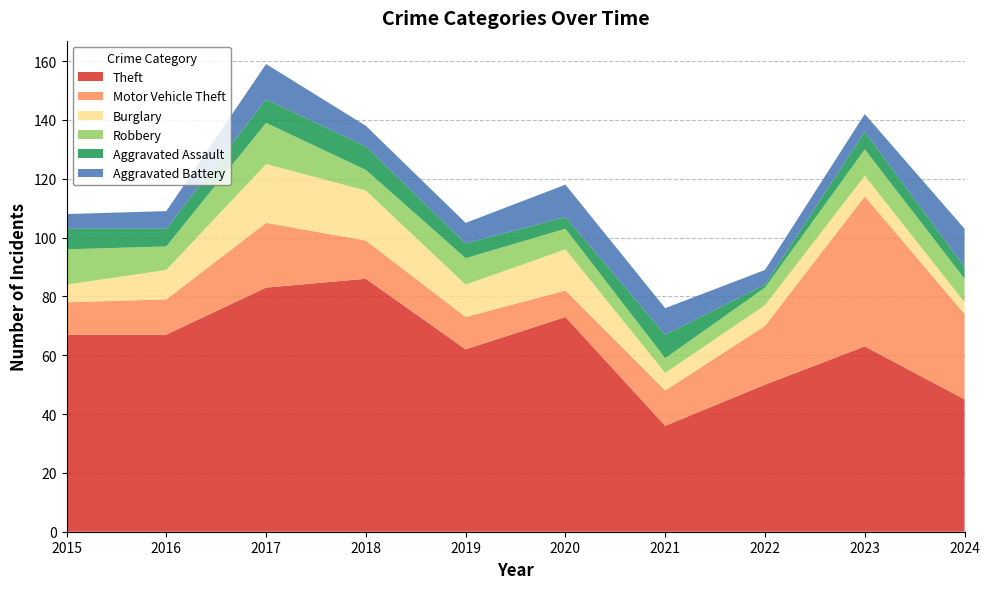

Reading left to right, what are all the values shown in this chart?

Theft: 2015=67	2016=67	2017=83	2018=86	2019=62	2020=73	2021=36	2022=50	2023=63	2024=45
Motor Vehicle Theft: 2015=11	2016=12	2017=22	2018=13	2019=11	2020=9	2021=12	2022=20	2023=51	2024=29
Burglary: 2015=6	2016=10	2017=20	2018=17	2019=11	2020=14	2021=6	2022=7	2023=7	2024=4
Robbery: 2015=12	2016=8	2017=14	2018=7	2019=9	2020=7	2021=5	2022=6	2023=9	2024=8
Aggravated Assault: 2015=7	2016=6	2017=8	2018=8	2019=5	2020=4	2021=8	2022=1	2023=6	2024=4
Aggravated Battery: 2015=5	2016=6	2017=12	2018=7	2019=7	2020=11	2021=9	2022=5	2023=6	2024=13